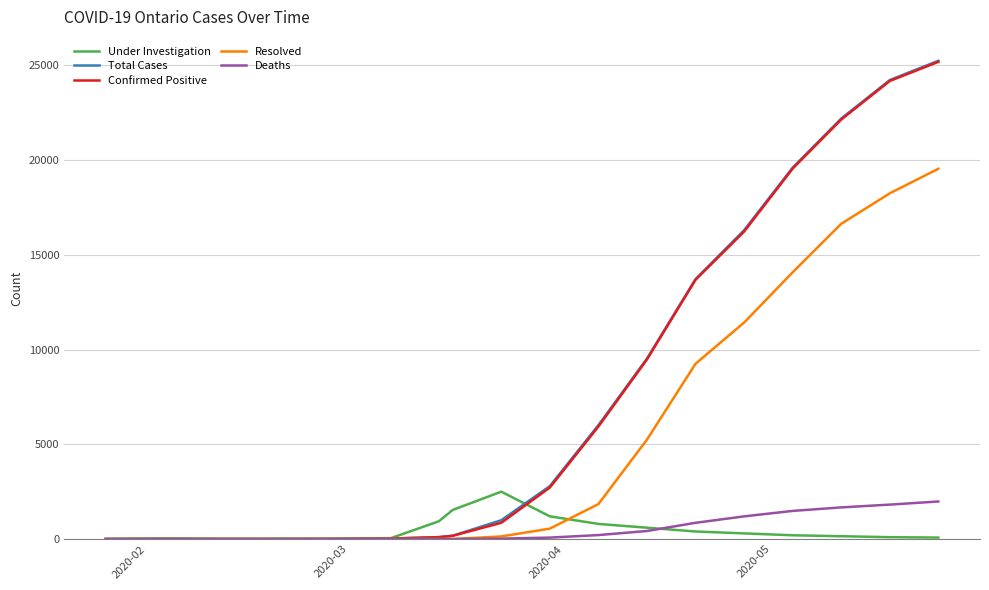

Which series has the widest spread of values?

Total Cases